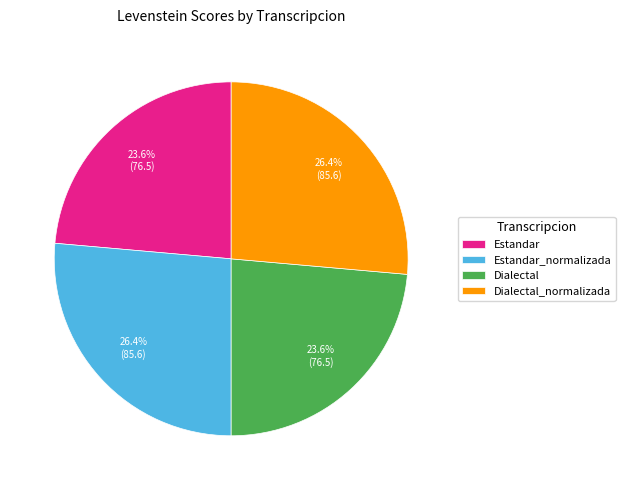

Is there any slice that represents more than half of the pie?

No